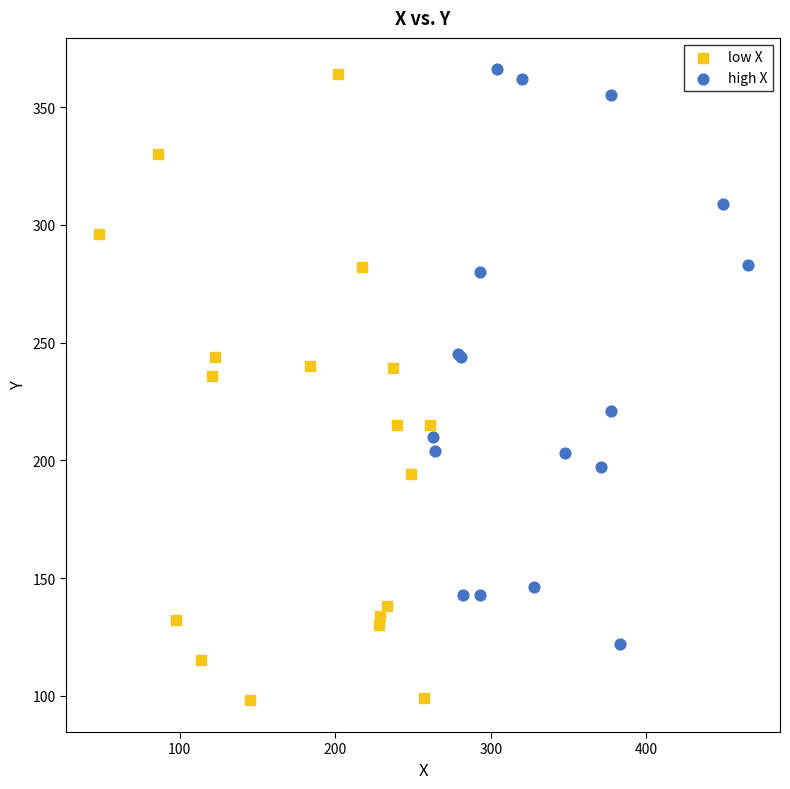

Which series has the widest spread of Y values?

low X